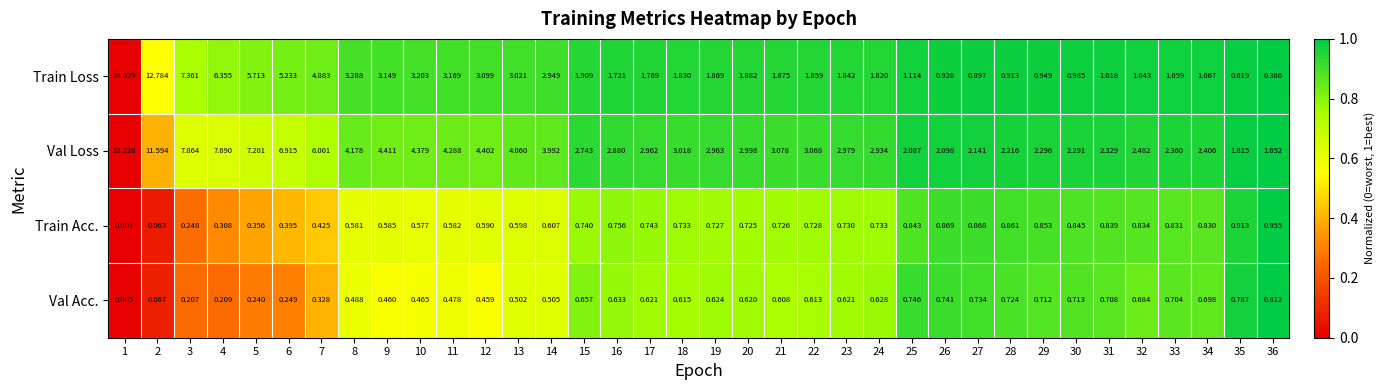

What is the total value across all series at 13?

8.2